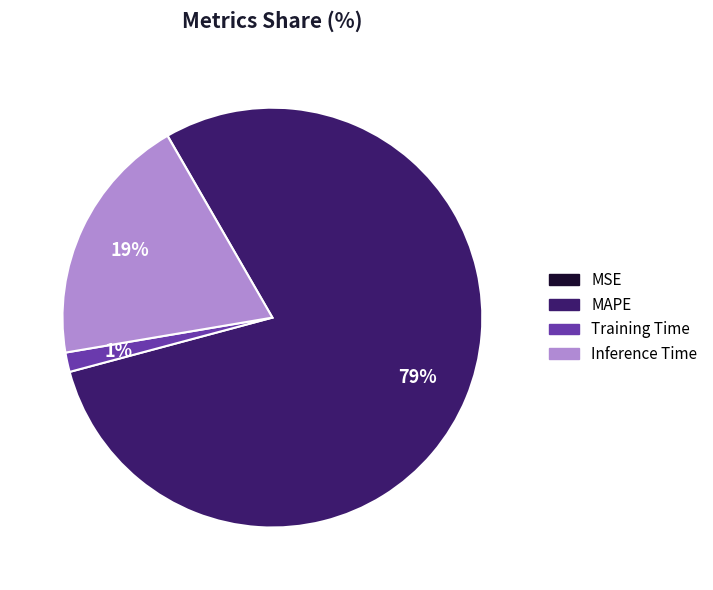

Which has a higher value, Training Time or MAPE?

MAPE